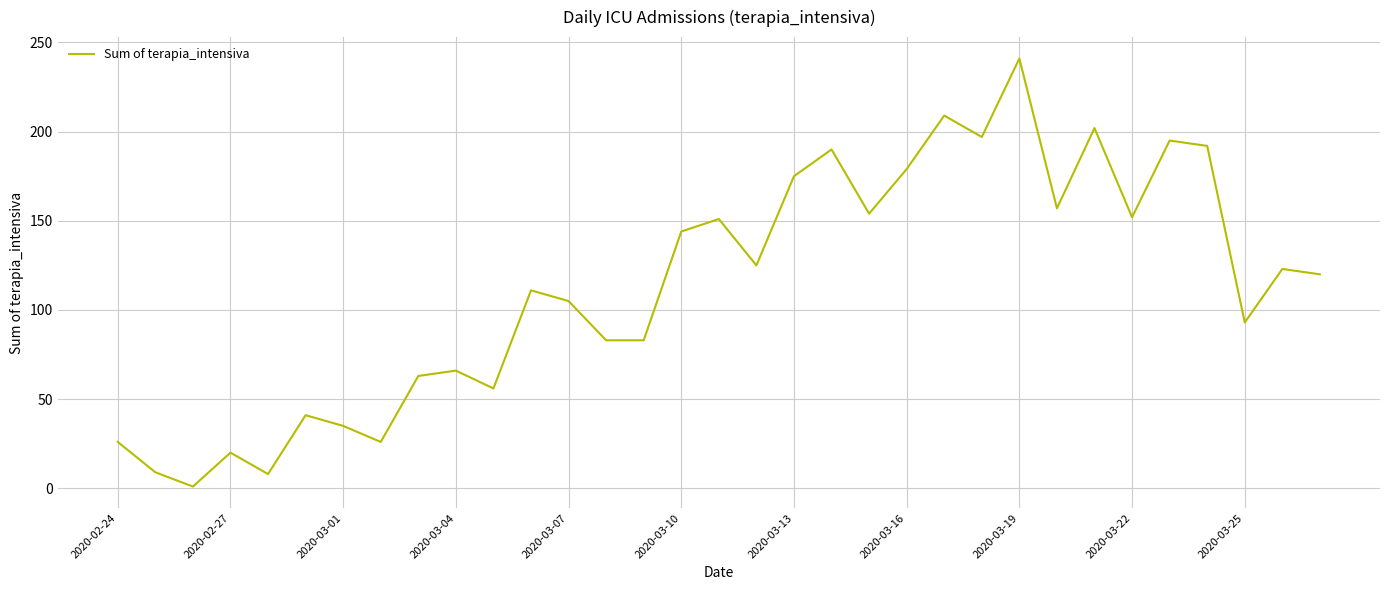

What is the maximum value shown in the chart?

241